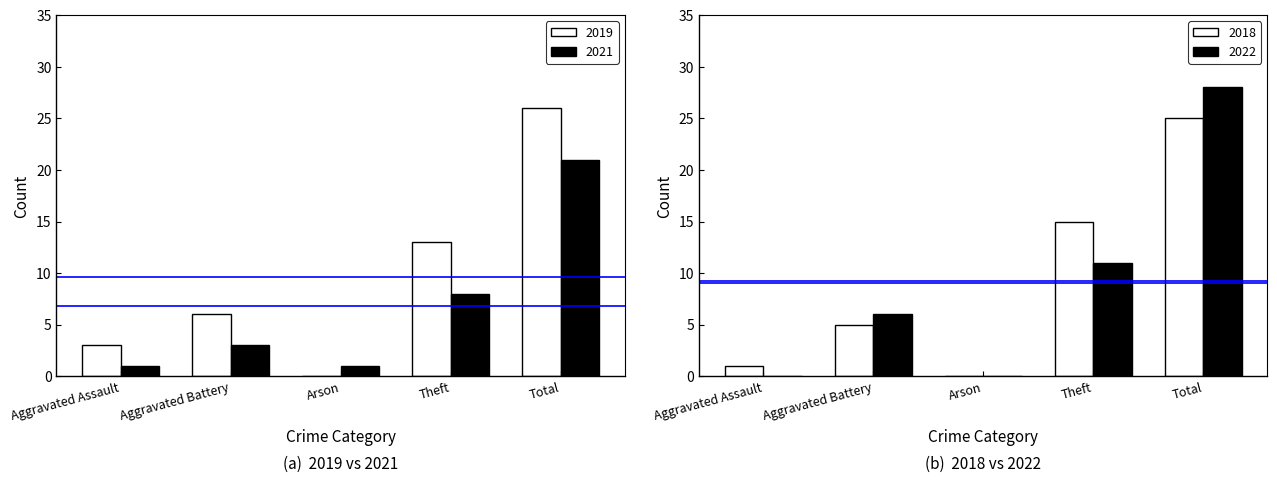

At which category is the sum across all series the highest?

Total